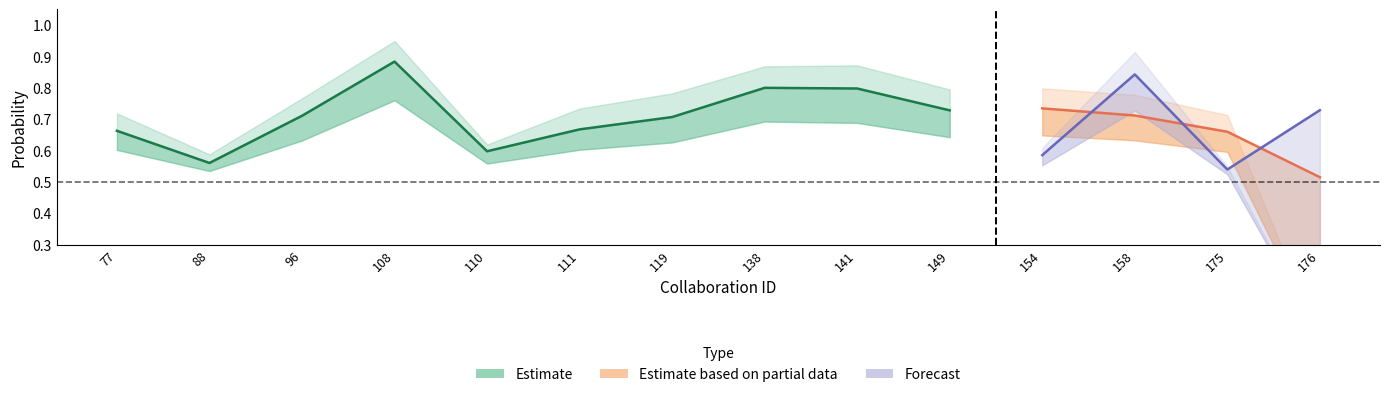

At which category is the sum across all series the highest?

158